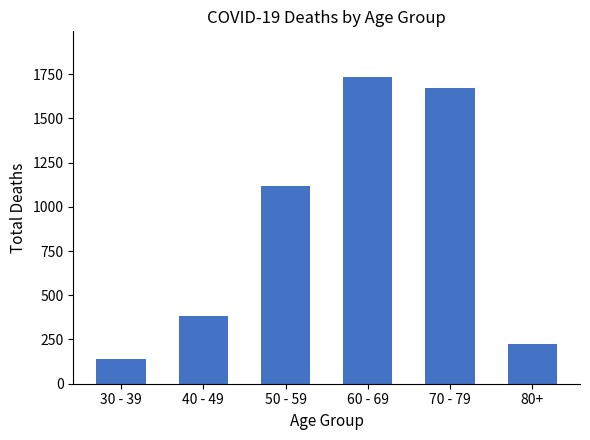

Approximately how many times larger is the value at 40 - 49 compared to 70 - 79?

0.2